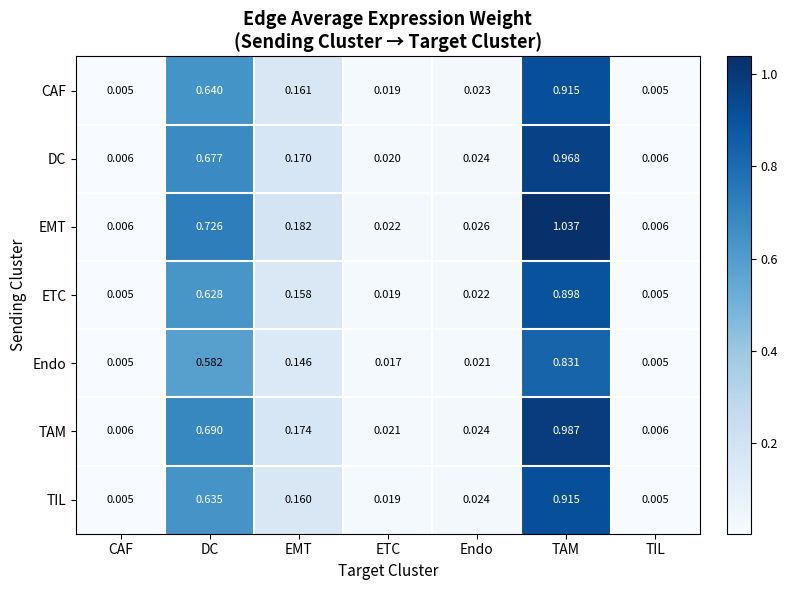

Is the value of DC at EMT greater than the value of TAM at DC?

No